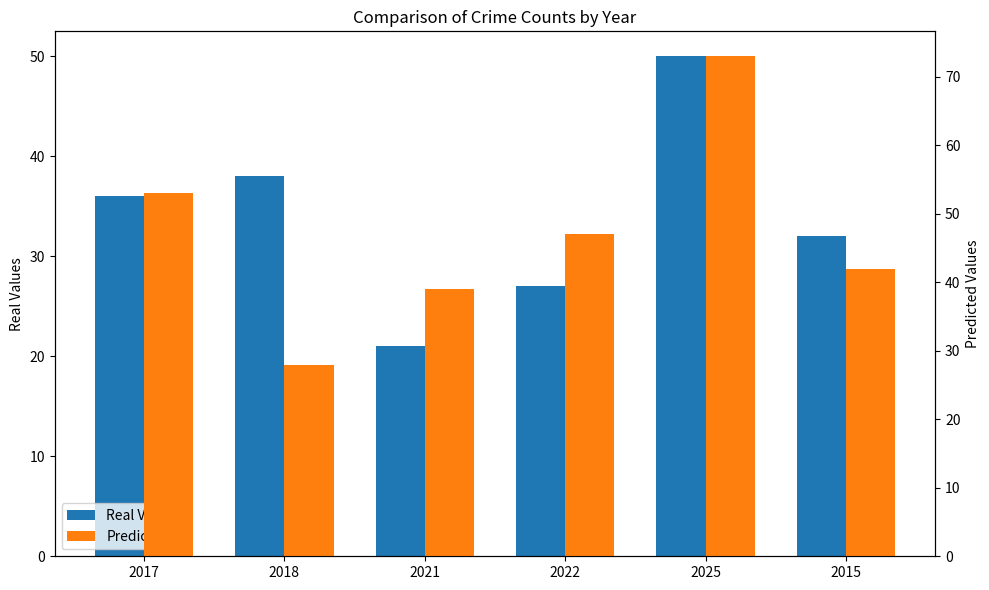

What position from the right is 2015?

1